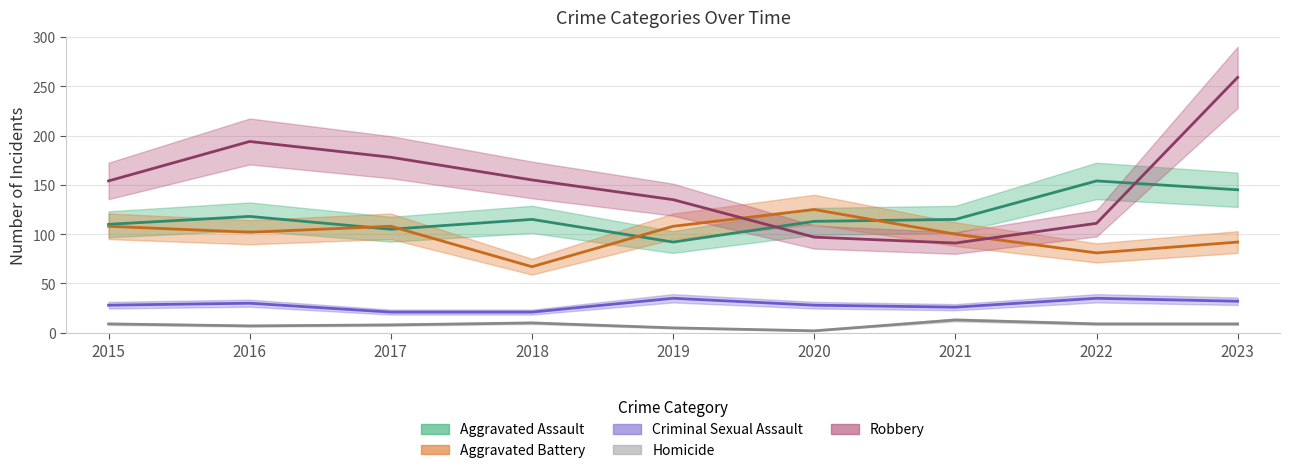

What is the difference between the Robbery values at 2019 and 2022?

24